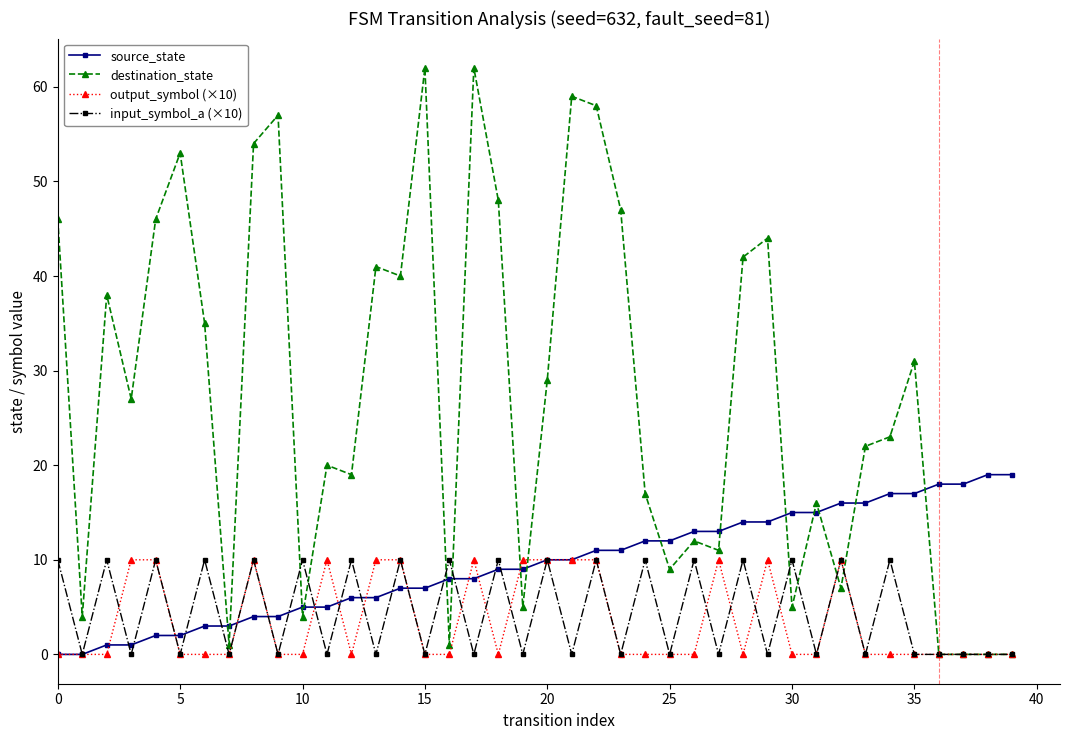

Which series has the largest range (max minus min)?

destination_state